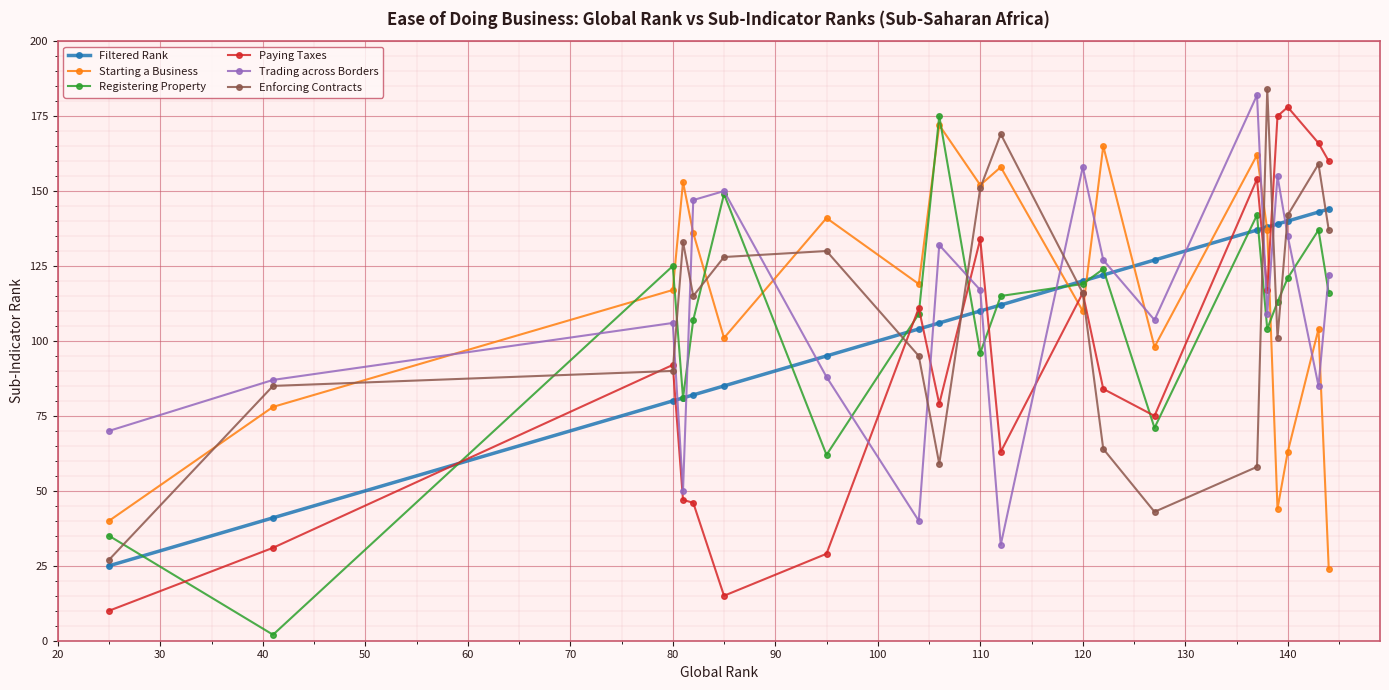

True or false: Trading across Borders and Filtered Rank intersect in this chart.

True